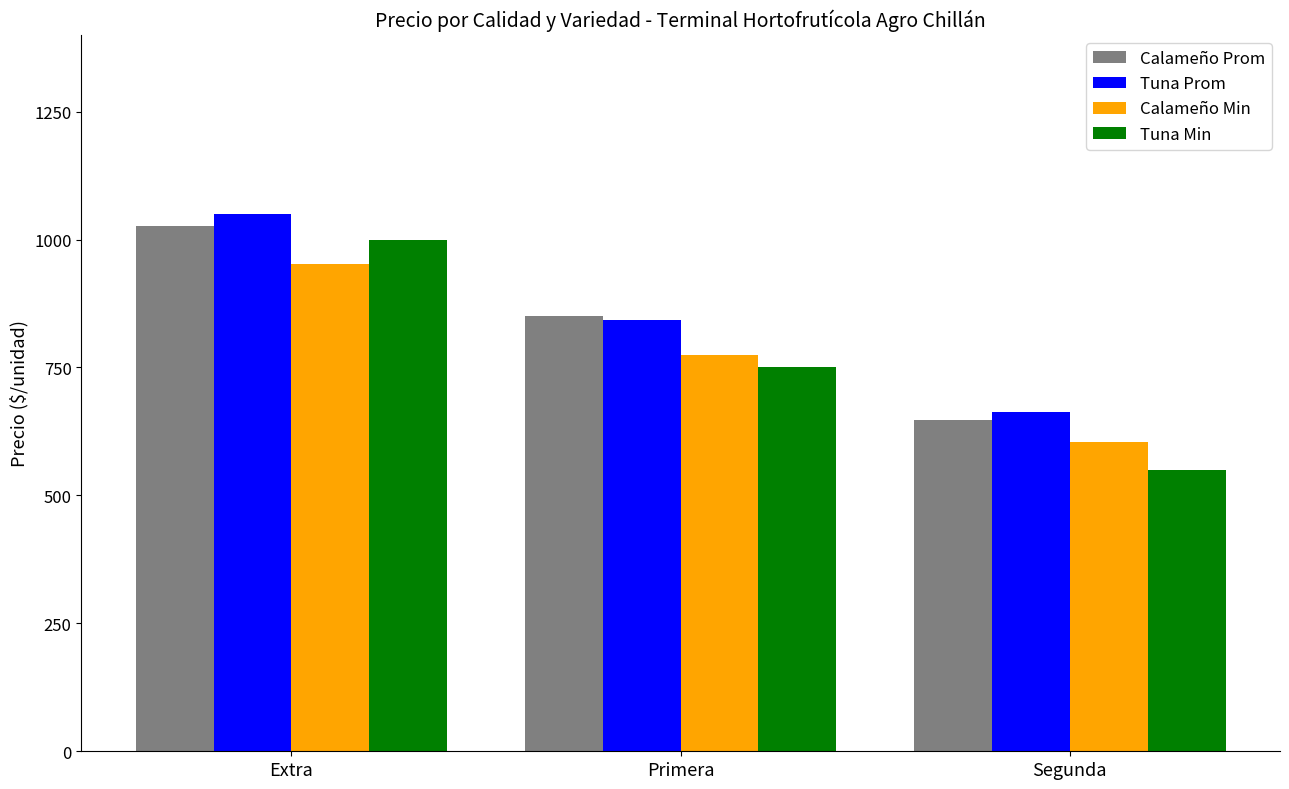

How many data points does each series have?

3